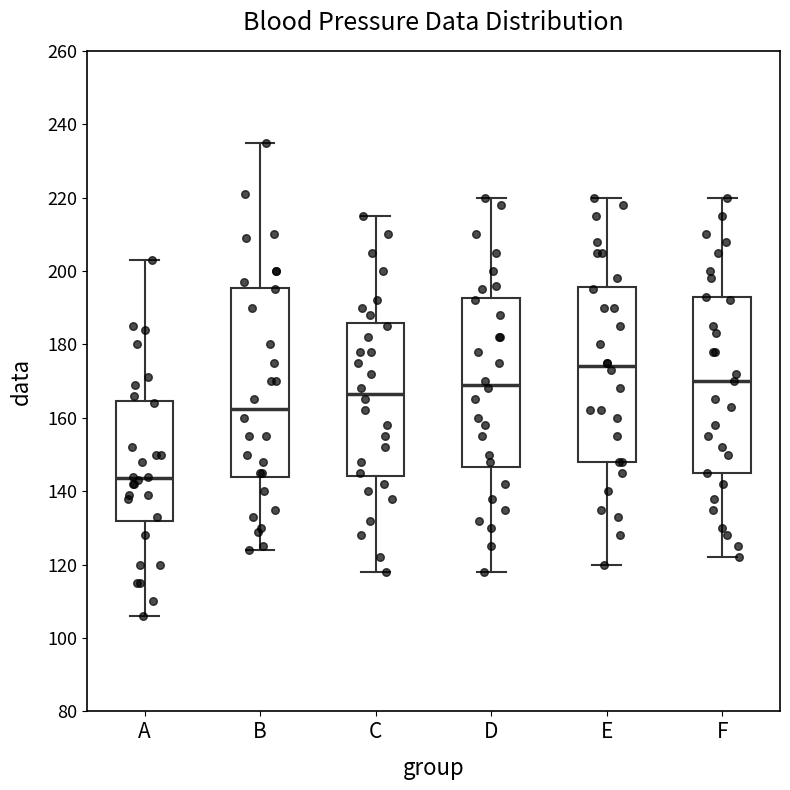

Which box is the tallest, from its lower edge to its upper edge?

B